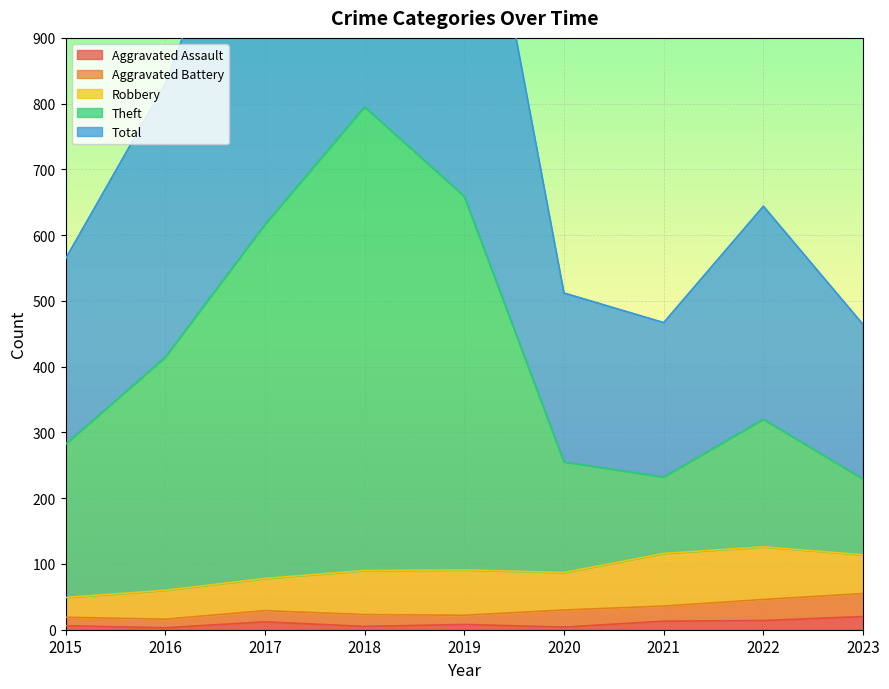

The value of Total at 2021 is 467. True or false?

True